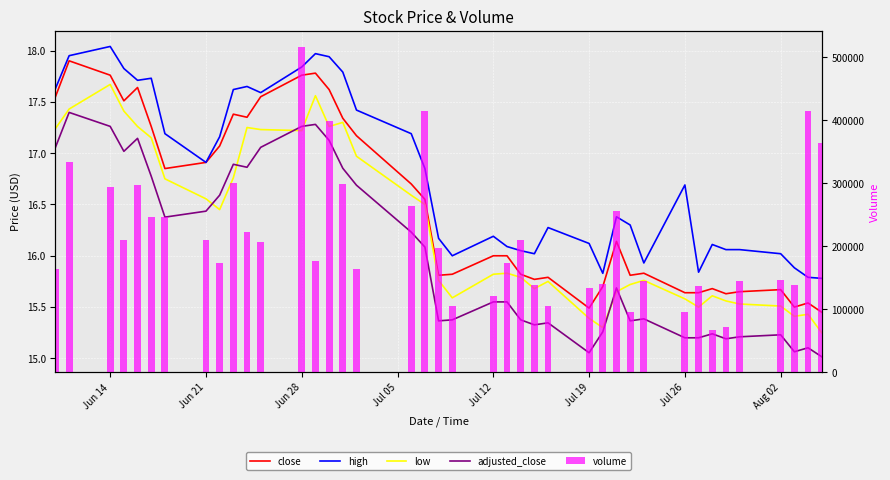

At how many categories does at least one series exceed 350156?

5